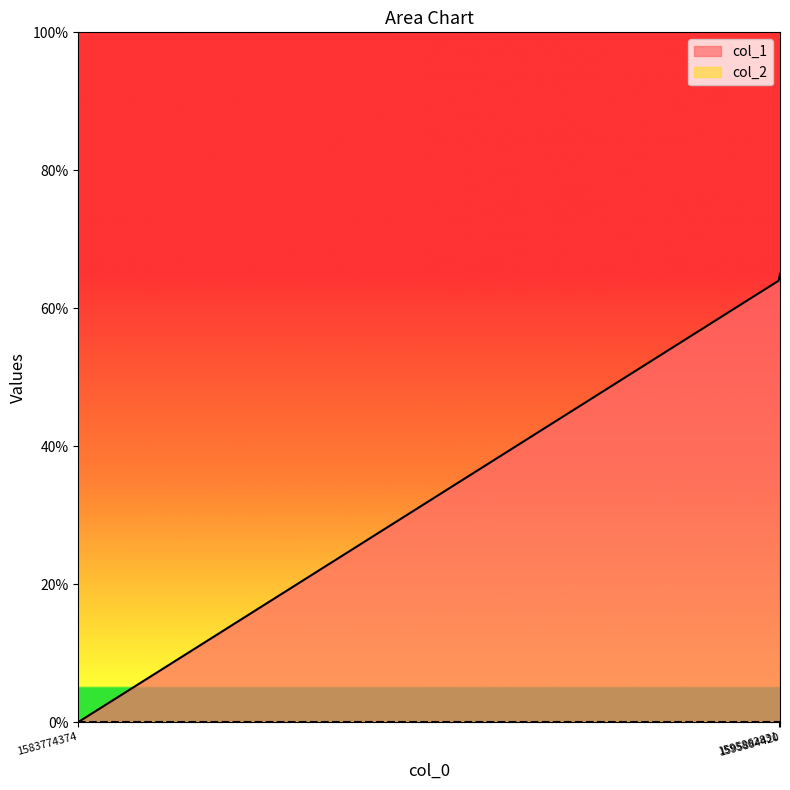

What is the change in value from 1583774374 to 1595862831?

+64